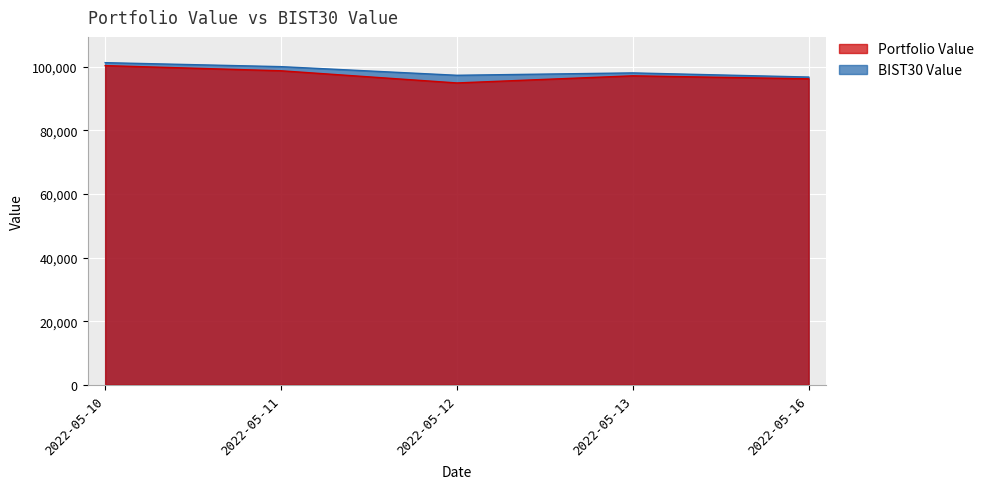

What is the spread (max minus min) of values at 2022-05-13?

917.0